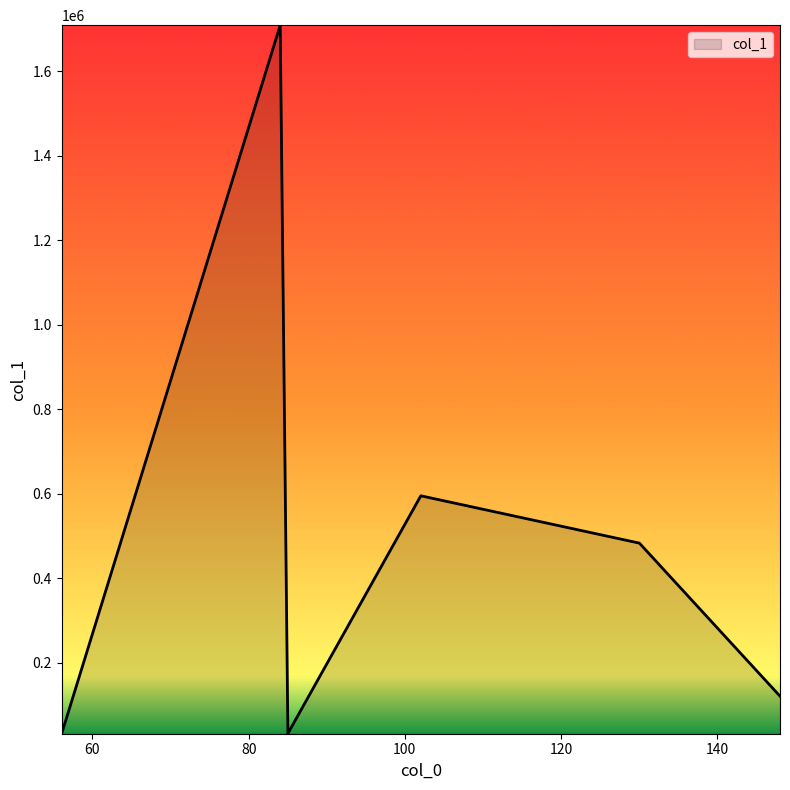

How many lines are shown in the chart?

1